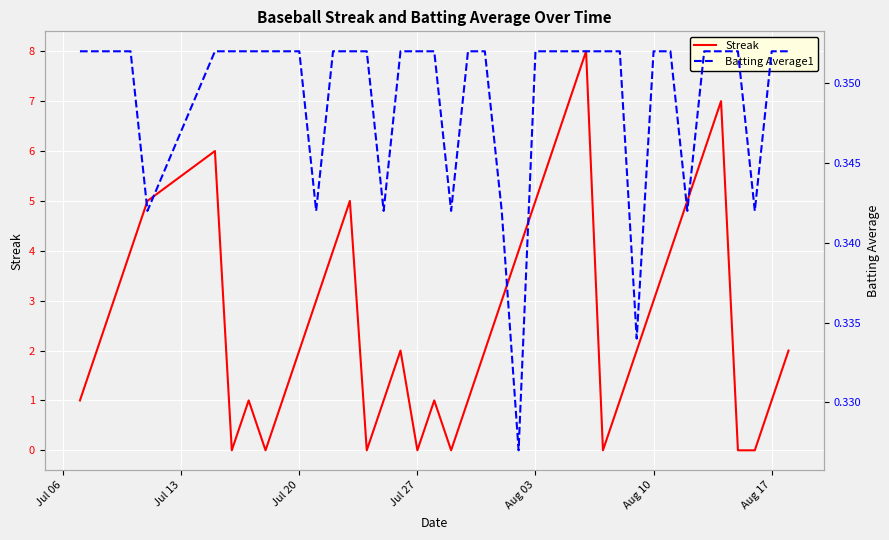

What value does the Batting Average1 series have at Jul 27?

0.4